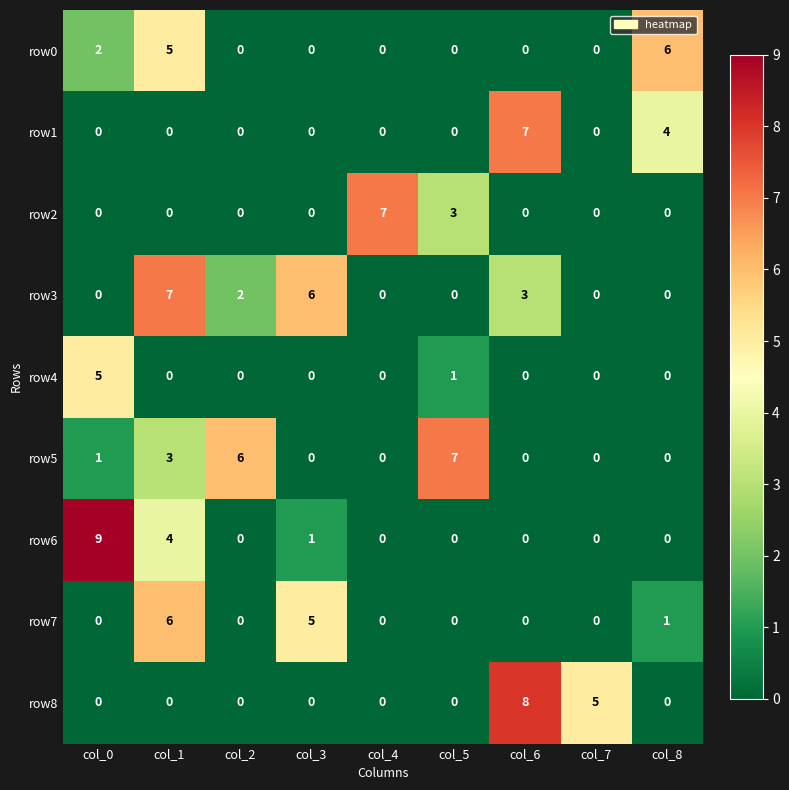

What is the total value across all series at col_7?

5